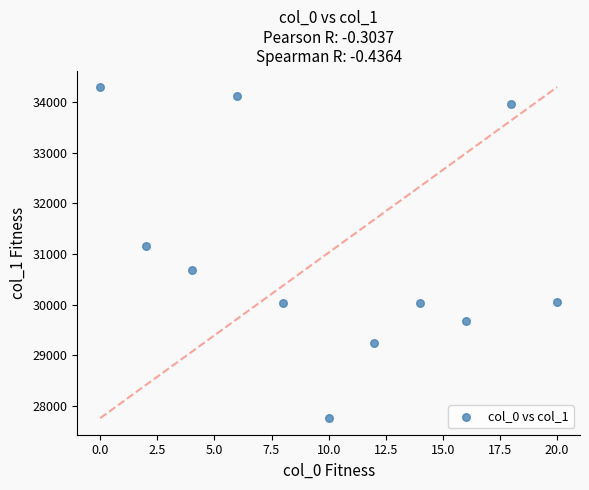

What Y value in the scatter plot is closest to 31027?

31158.9